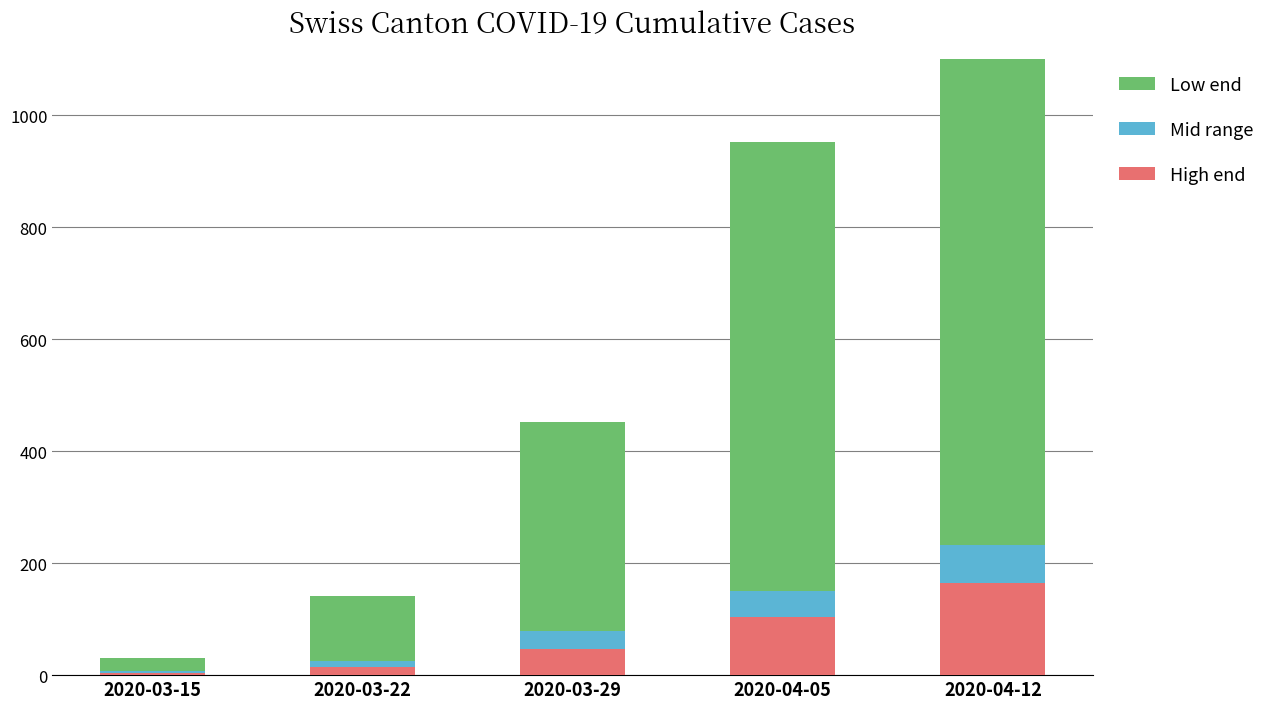

How many values in the High end series exceed 47?

2